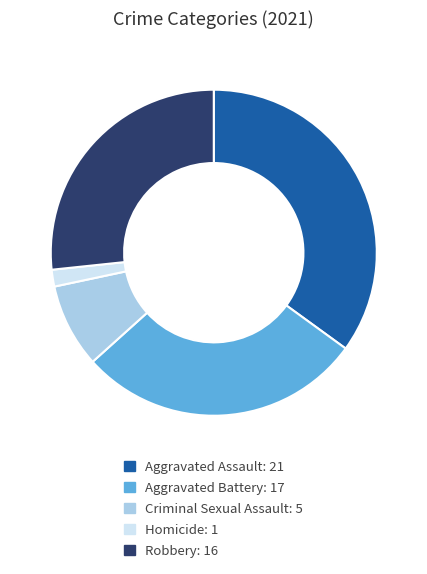

How many segments does this pie chart have?

5